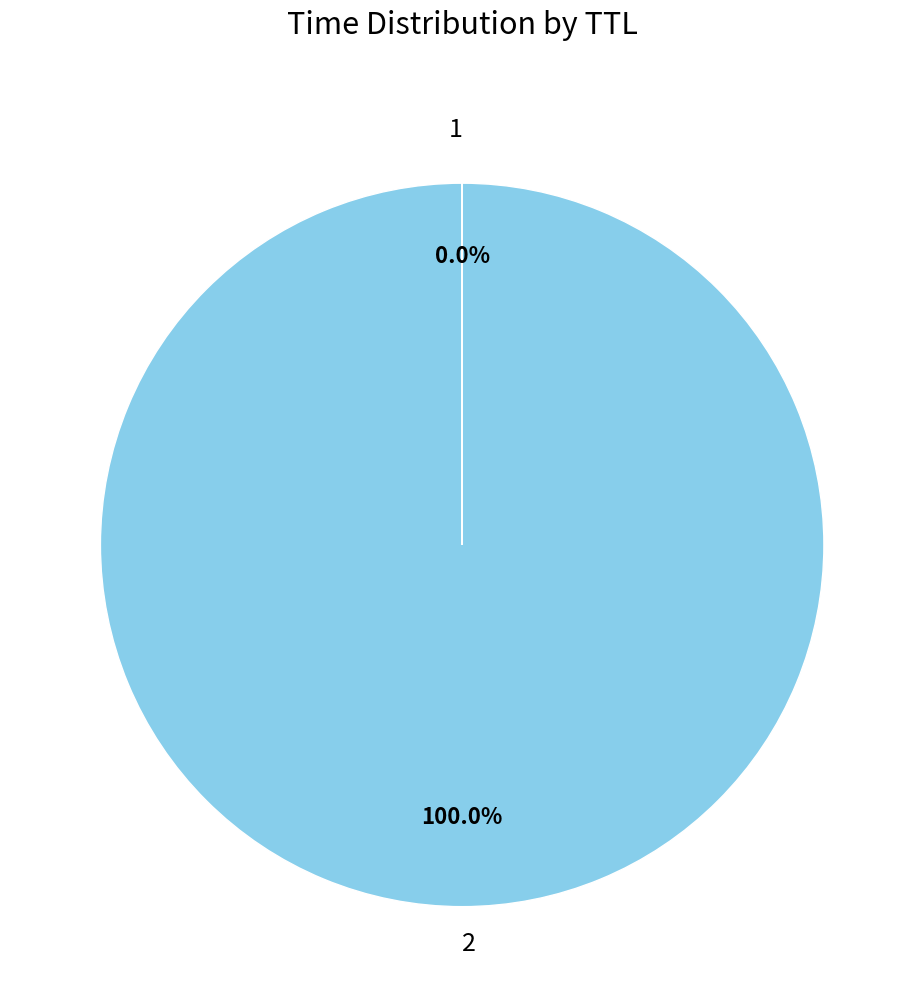

Which category accounts for the majority?

2